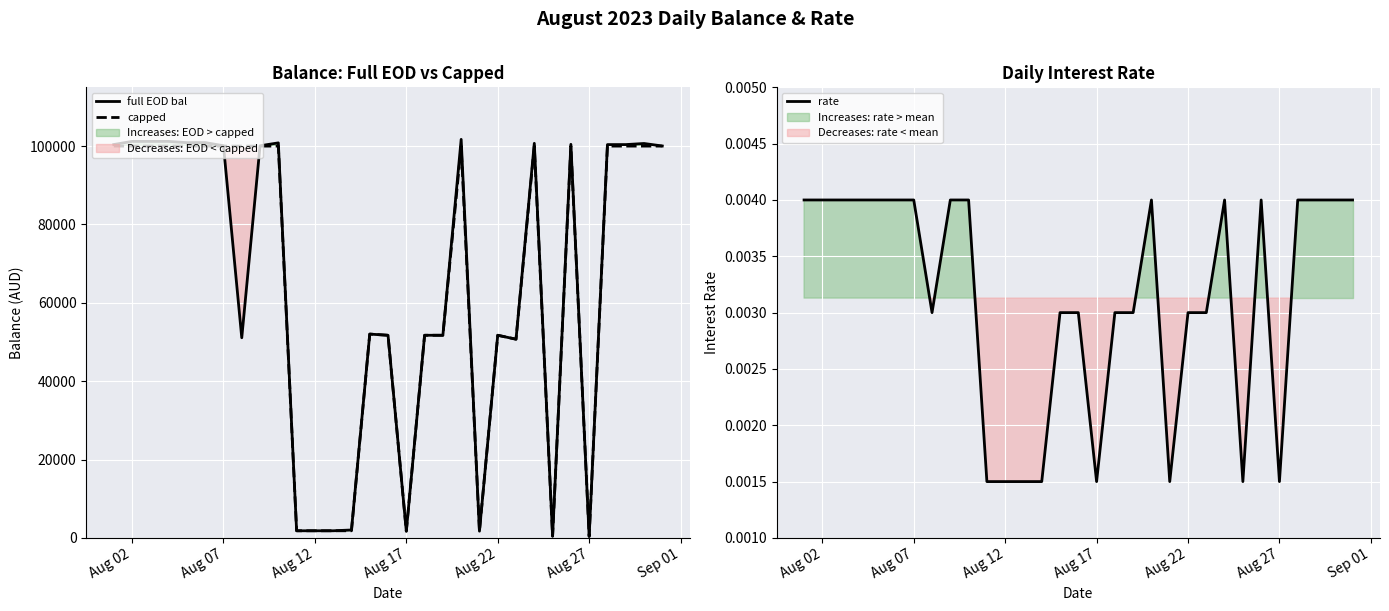

What is the difference between the maximum and minimum values in the capped series?

99615.0